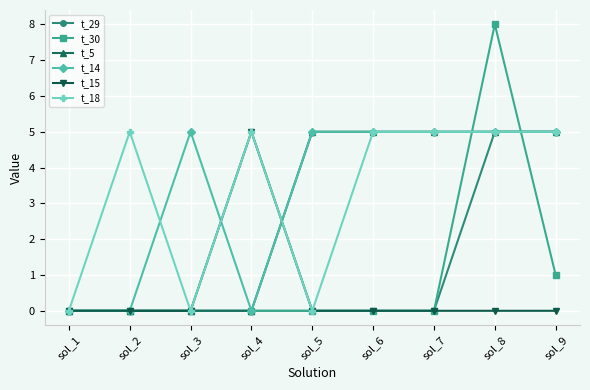

What value does the t_14 series have at sol_3?

5